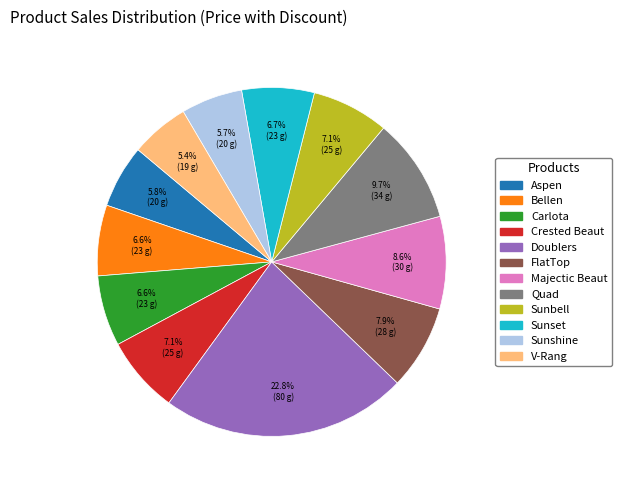

How many segments does this pie chart have?

12